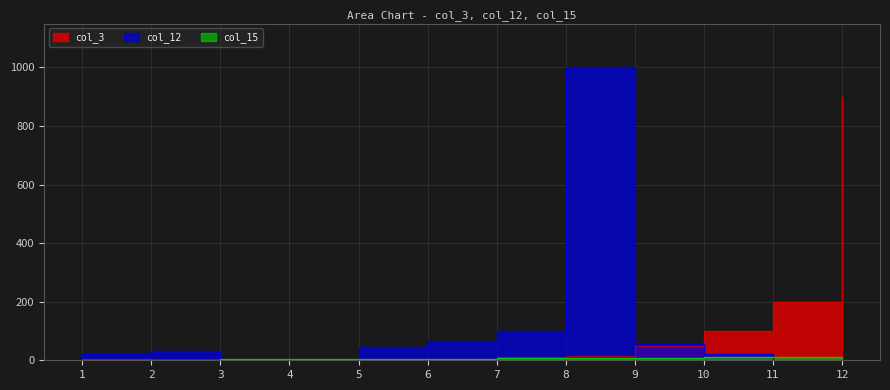

Where is the first local minimum for col_3?

2